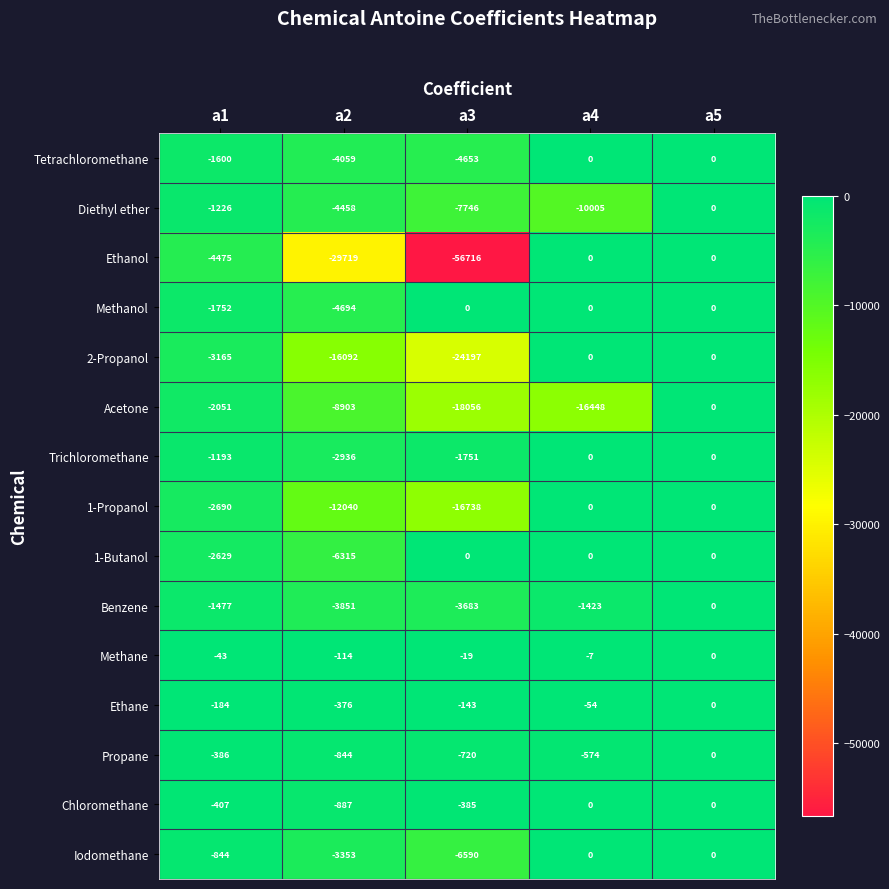

What is the difference between the highest and lowest values at a4?

16448